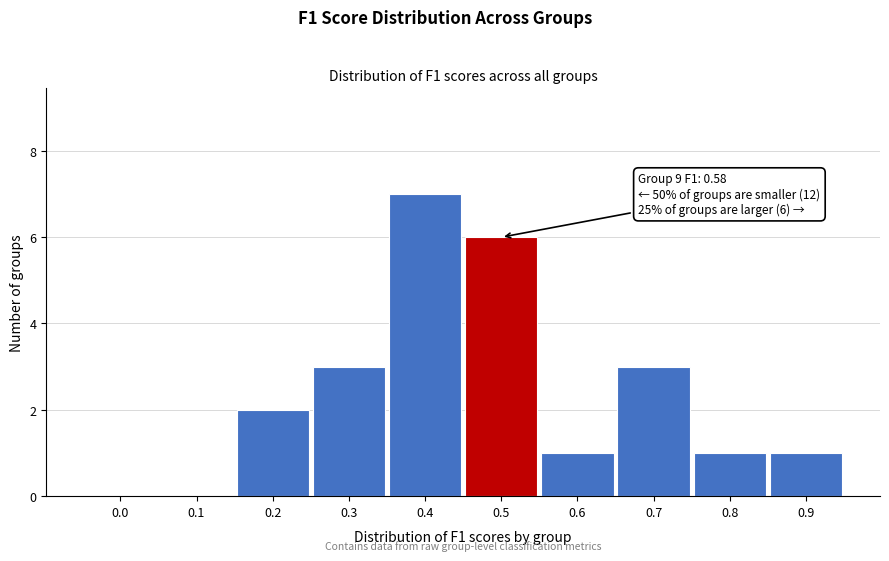

Reading left to right, list all the values displayed in this chart.

0.0=0	0.1=0	0.2=2	0.3=3	0.4=7	0.5=6	0.6=1	0.7=3	0.8=1	0.9=1